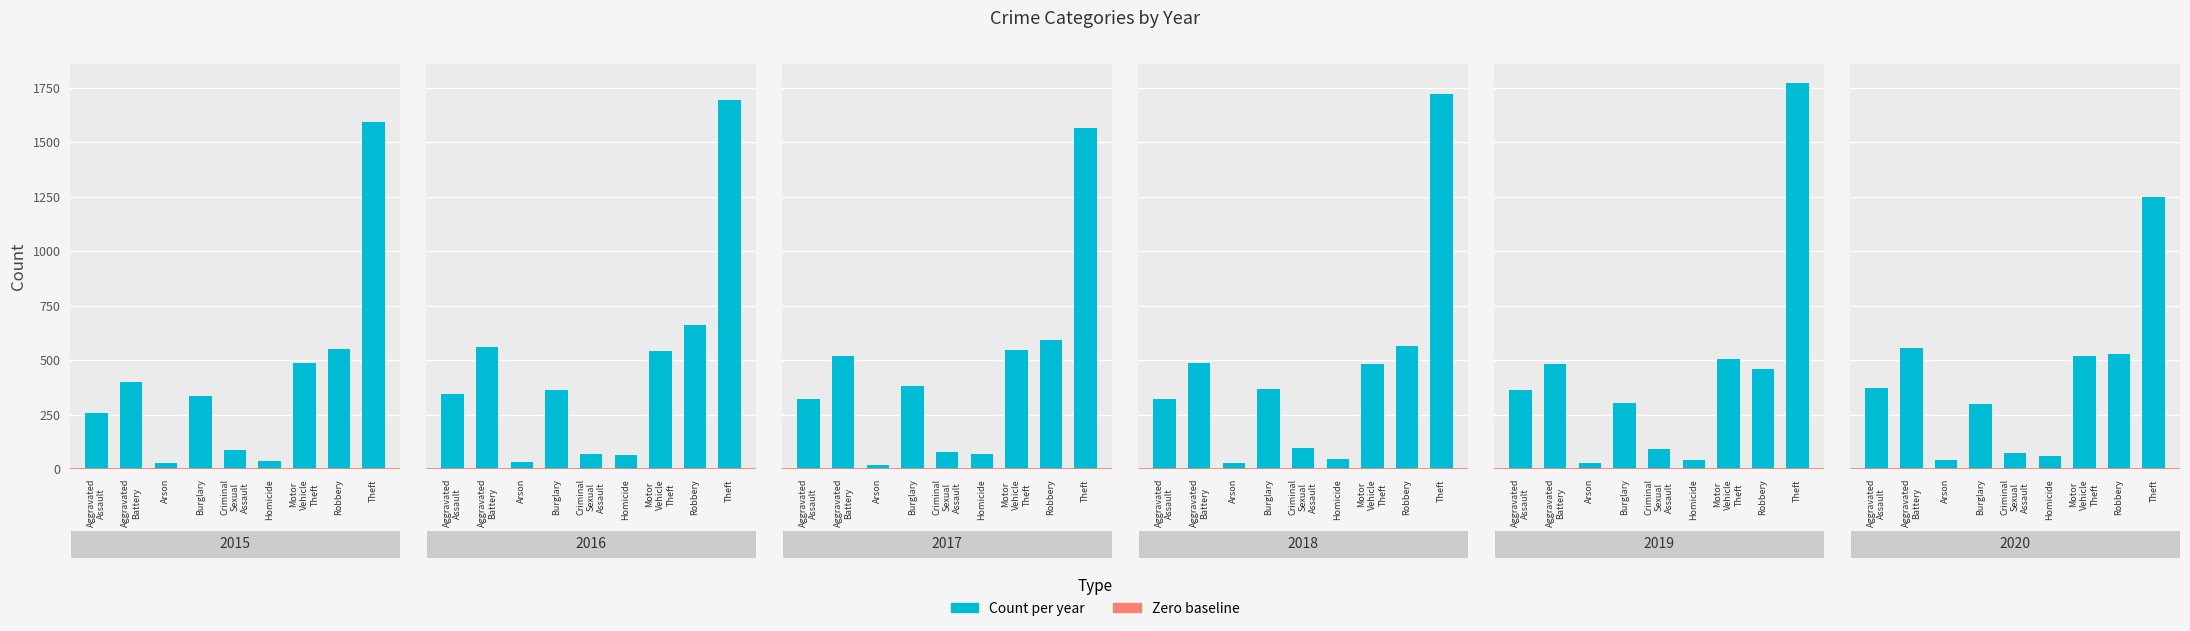

The value of 2016 at Homicide is 67. True or false?

True